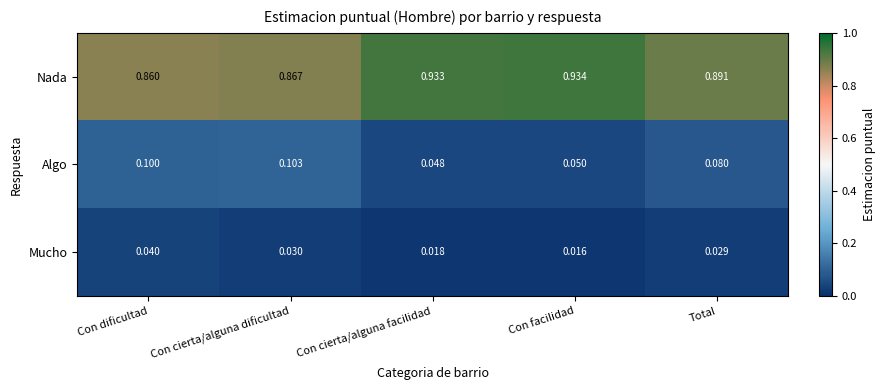

Is the value of Mucho at Con cierta/alguna facilidad greater than the value of Nada at Con dificultad?

No